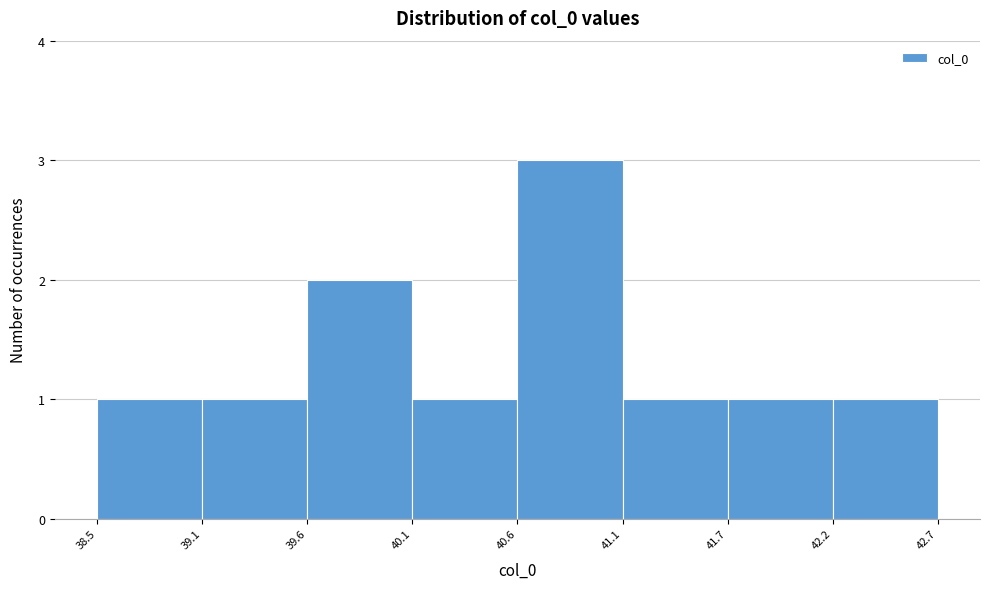

Reading left to right, transcribe all the data shown in this chart.

1	1	2	1	3	1	1	1